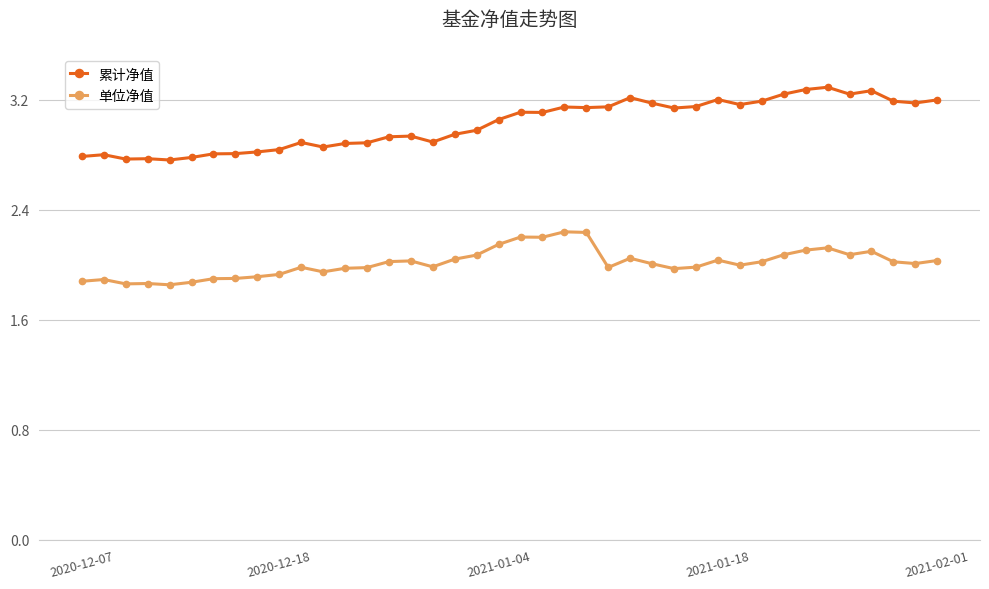

Which series has the widest spread of values?

累计净值